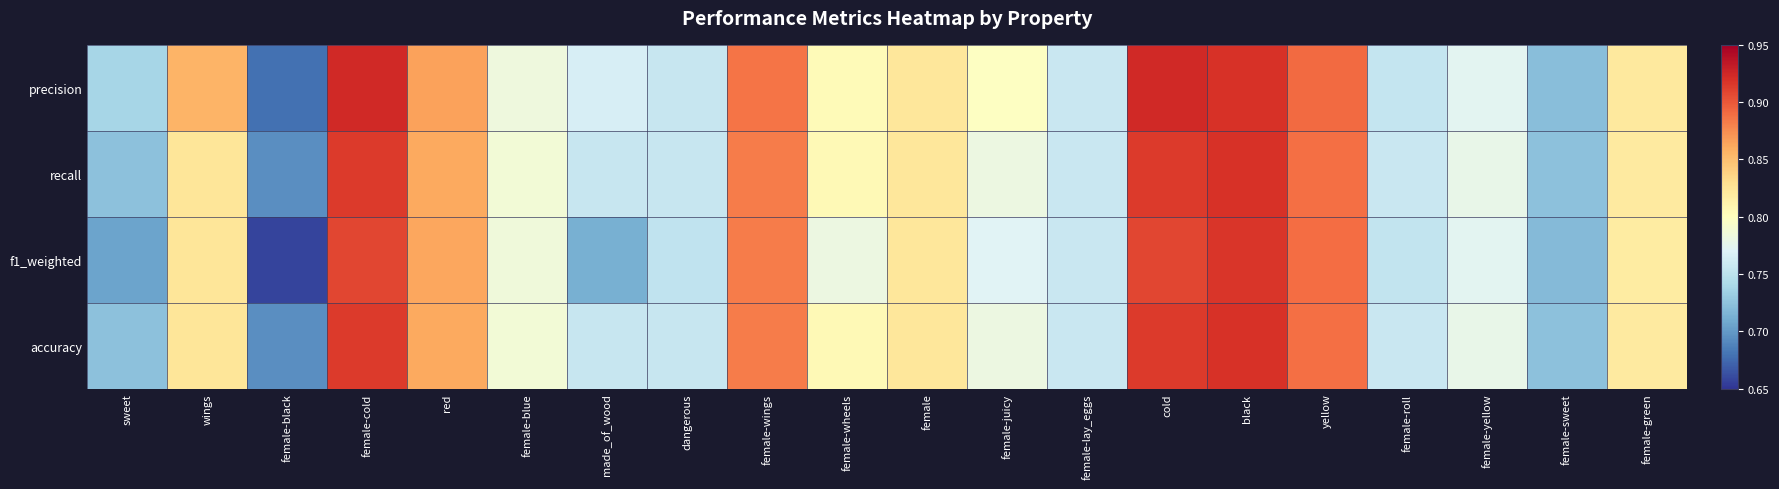

Which label corresponds to the smallest value in the chart?

female-black